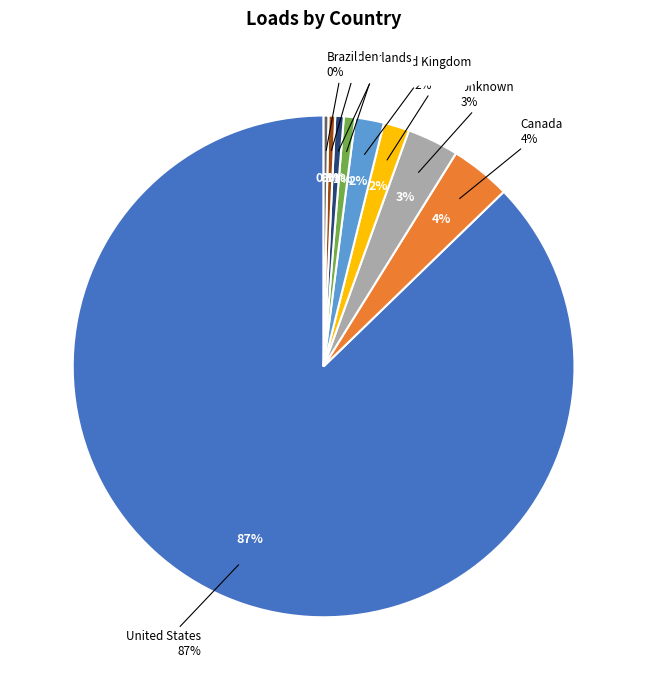

Approximately how many times larger is the value at Netherlands compared to Sweden?

1.3